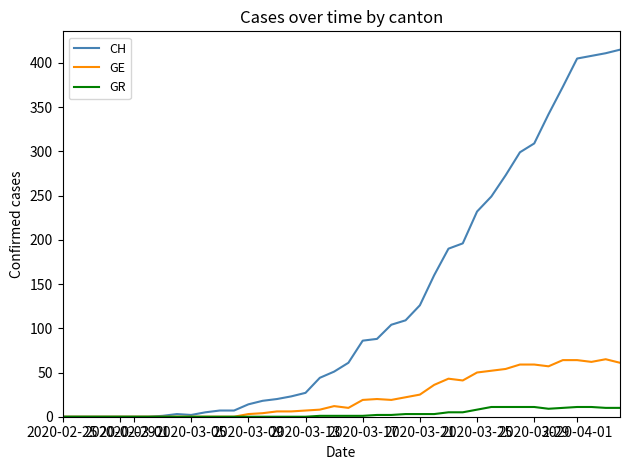

Which series has the largest total across all categories?

CH